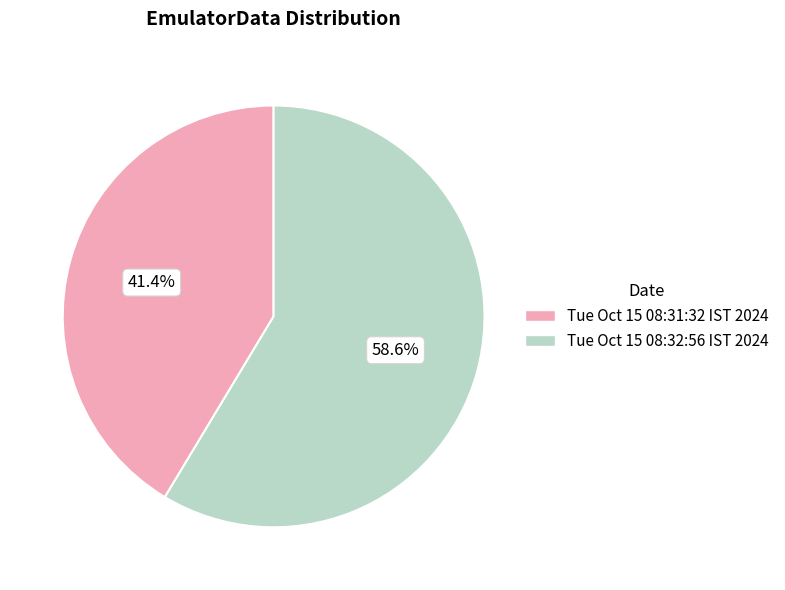

Rank the categories by value from highest to lowest.

Tue Oct 15 08:32:56 IST 2024, Tue Oct 15 08:31:32 IST 2024